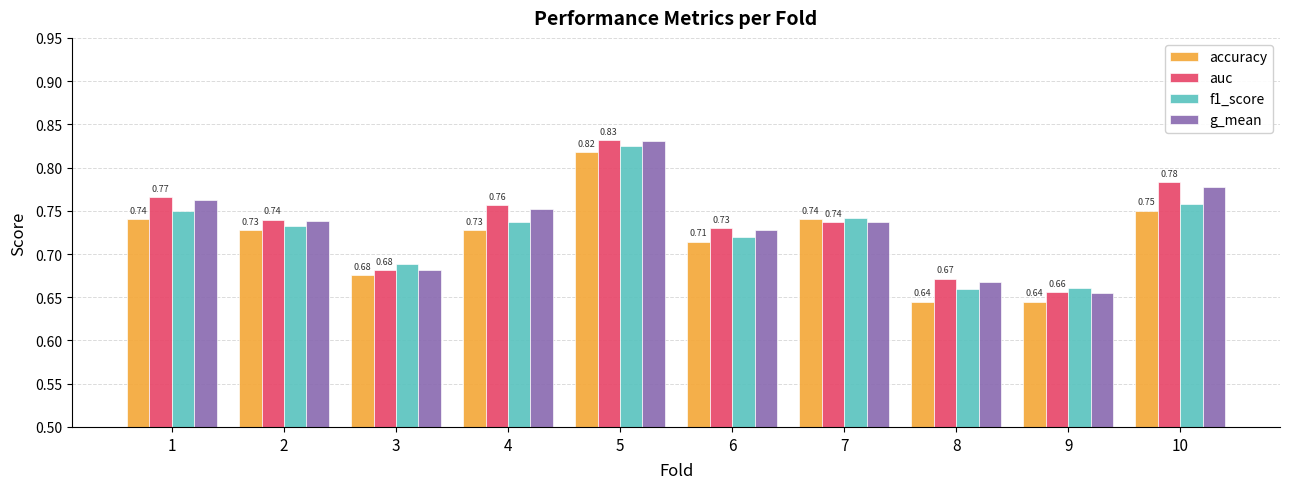

At 4, list the series in order from smallest to largest.

accuracy, f1_score, g_mean, auc